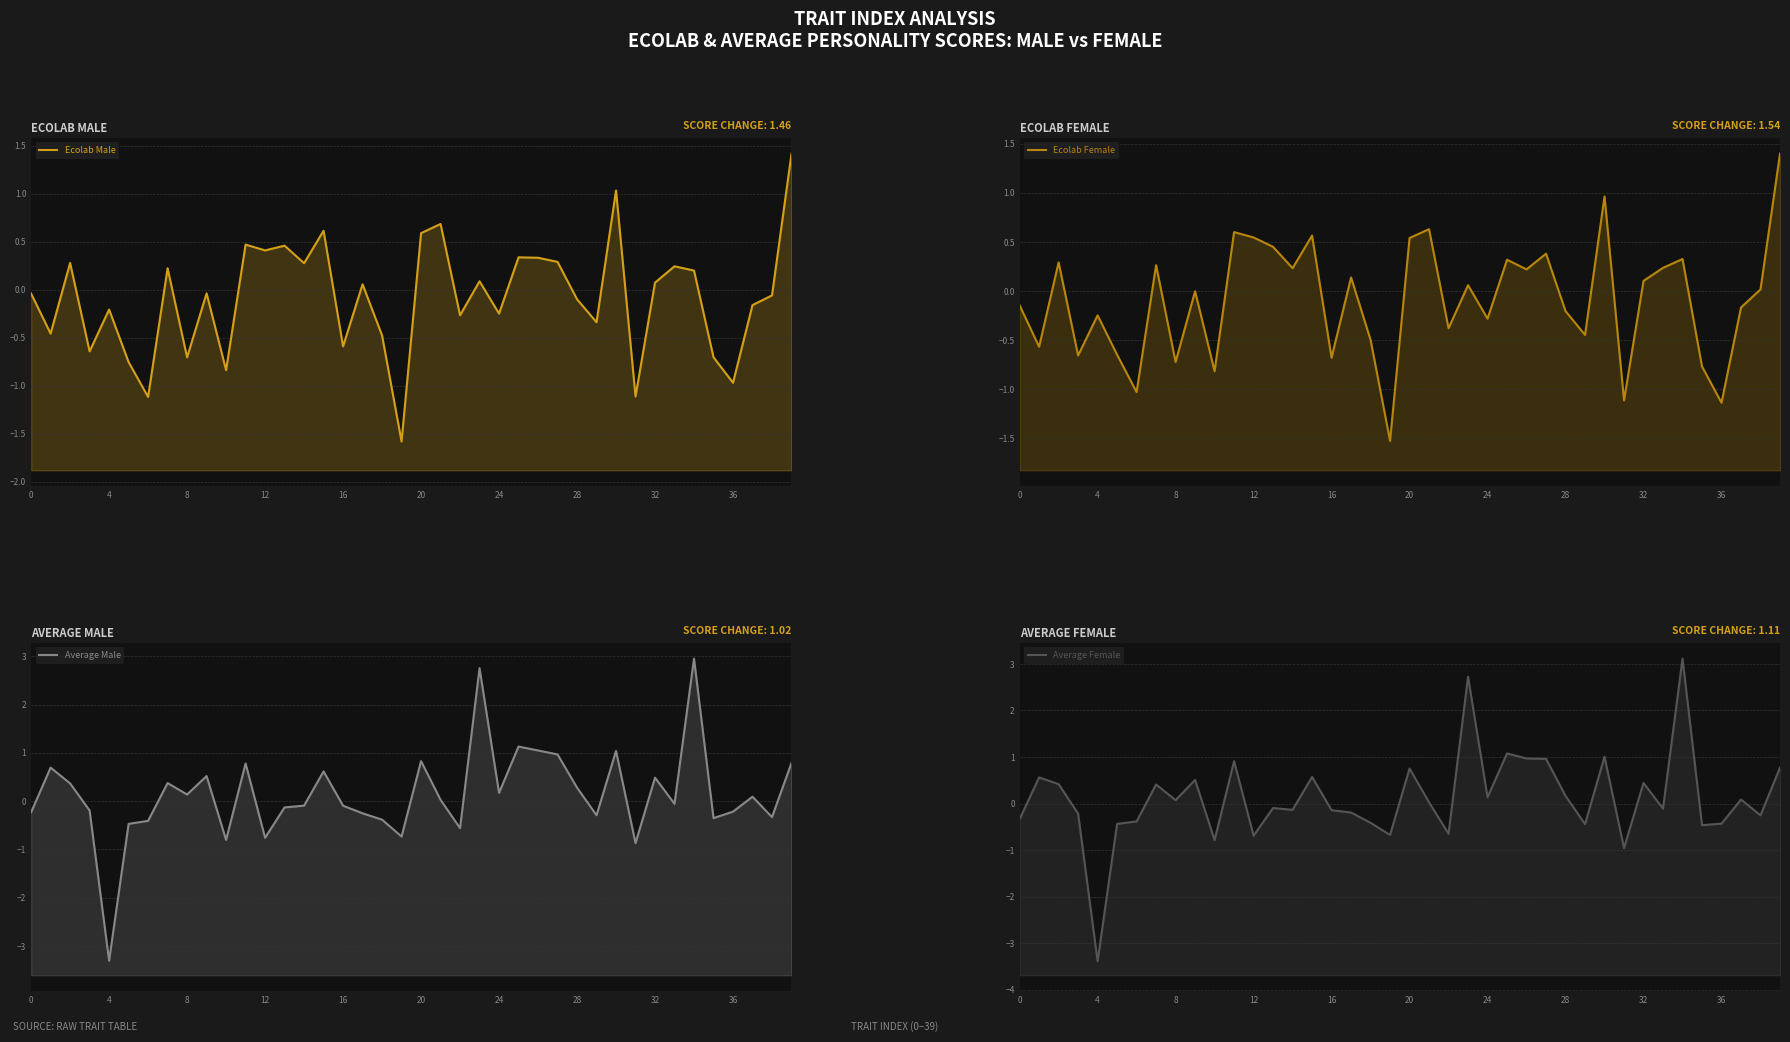

Is it true that Ecolab Male equals -1.1 at 35?

False